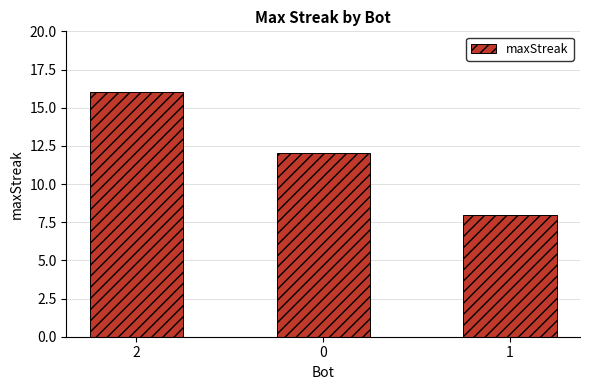

Between 1 and 2, which is larger?

2